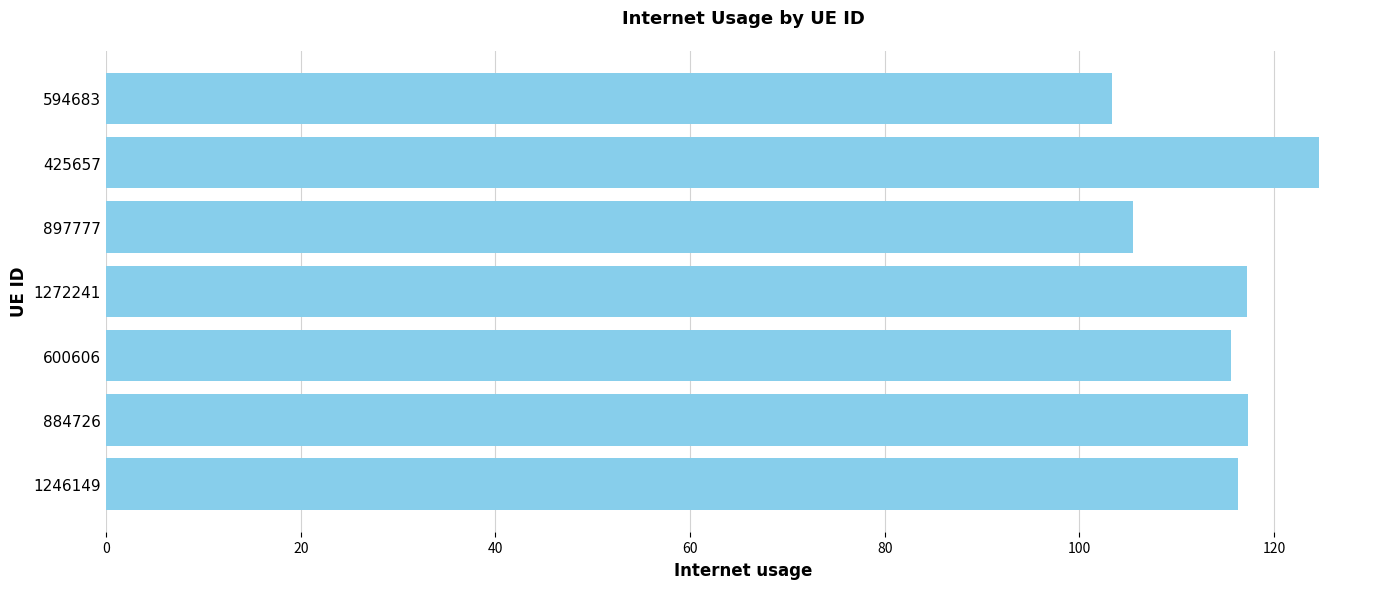

True or false: the data shows 204.0 at 600606.

False